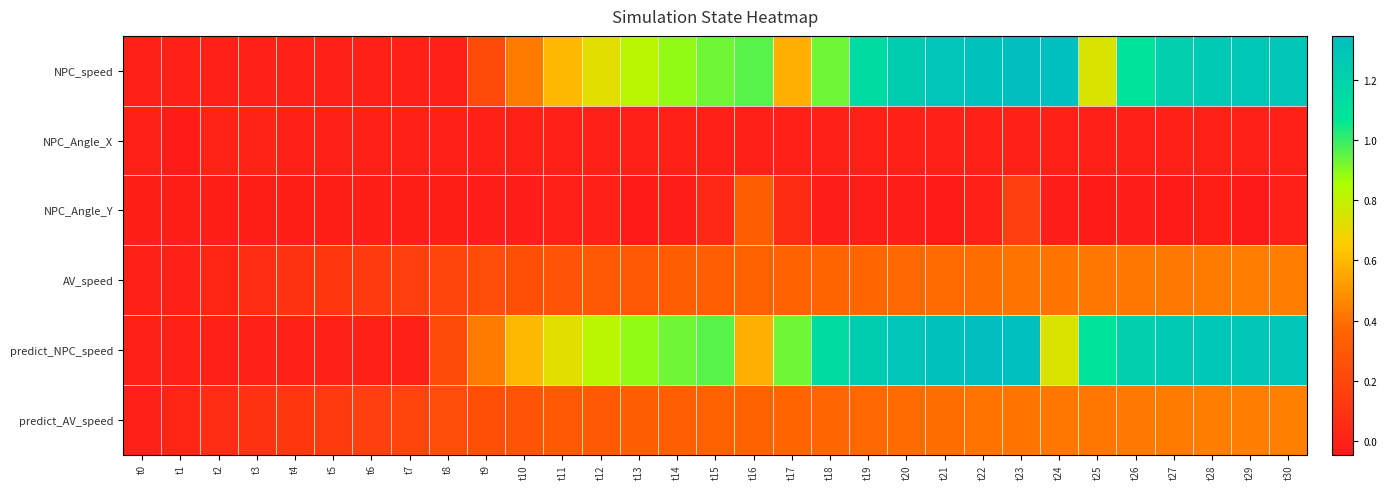

Reading left to right, transcribe all the data shown in this chart.

NPC_speed: t0=0.0	t1=0.0	t2=0.0	t3=0.0	t4=0.0	t5=0.0	t6=0.0	t7=0.0	t8=0.0	t9=0.2	t10=0.4	t11=0.6	t12=0.7	t13=0.8	t14=0.9	t15=0.9	t16=1.0	t17=0.6	t18=0.9	t19=1.1	t20=1.2	t21=1.3	t22=1.3	t23=1.3	t24=1.3	t25=0.7	t26=1.1	t27=1.2	t28=1.3	t29=1.3	t30=1.3
NPC_Angle_X: t0=0.0	t1=-0.0	t2=0.0	t3=0.0	t4=0.0	t5=-0.0	t6=-0.0	t7=-0.0	t8=-0.0	t9=-0.0	t10=-0.0	t11=-0.0	t12=-0.0	t13=-0.0	t14=-0.0	t15=-0.0	t16=-0.0	t17=-0.0	t18=-0.0	t19=-0.0	t20=-0.0	t21=-0.0	t22=-0.0	t23=-0.0	t24=-0.0	t25=-0.0	t26=-0.0	t27=-0.0	t28=-0.0	t29=-0.0	t30=-0.0
NPC_Angle_Y: t0=-0.0	t1=-0.0	t2=-0.0	t3=-0.0	t4=-0.0	t5=-0.0	t6=-0.0	t7=-0.0	t8=-0.0	t9=-0.0	t10=-0.0	t11=0.0	t12=-0.0	t13=-0.0	t14=-0.0	t15=0.0	t16=0.3	t17=0.1	t18=-0.0	t19=-0.0	t20=-0.0	t21=-0.0	t22=-0.0	t23=0.2	t24=-0.0	t25=-0.0	t26=-0.0	t27=-0.0	t28=-0.0	t29=-0.0	t30=0.0
AV_speed: t0=0.0	t1=0.0	t2=0.0	t3=0.1	t4=0.1	t5=0.1	t6=0.1	t7=0.2	t8=0.2	t9=0.2	t10=0.3	t11=0.3	t12=0.3	t13=0.3	t14=0.3	t15=0.3	t16=0.3	t17=0.4	t18=0.4	t19=0.4	t20=0.4	t21=0.4	t22=0.4	t23=0.4	t24=0.4	t25=0.4	t26=0.4	t27=0.4	t28=0.4	t29=0.4	t30=0.4
predict_NPC_speed: t0=0.0	t1=0.0	t2=0.0	t3=0.0	t4=0.0	t5=0.0	t6=0.0	t7=0.0	t8=0.2	t9=0.4	t10=0.6	t11=0.7	t12=0.8	t13=0.9	t14=0.9	t15=1.0	t16=0.6	t17=0.9	t18=1.1	t19=1.2	t20=1.3	t21=1.3	t22=1.3	t23=1.3	t24=0.7	t25=1.1	t26=1.2	t27=1.3	t28=1.3	t29=1.3	t30=1.3
predict_AV_speed: t0=0.0	t1=0.0	t2=0.1	t3=0.1	t4=0.1	t5=0.1	t6=0.2	t7=0.2	t8=0.2	t9=0.3	t10=0.3	t11=0.3	t12=0.3	t13=0.3	t14=0.3	t15=0.3	t16=0.4	t17=0.4	t18=0.4	t19=0.4	t20=0.4	t21=0.4	t22=0.4	t23=0.4	t24=0.4	t25=0.4	t26=0.4	t27=0.4	t28=0.4	t29=0.4	t30=0.4